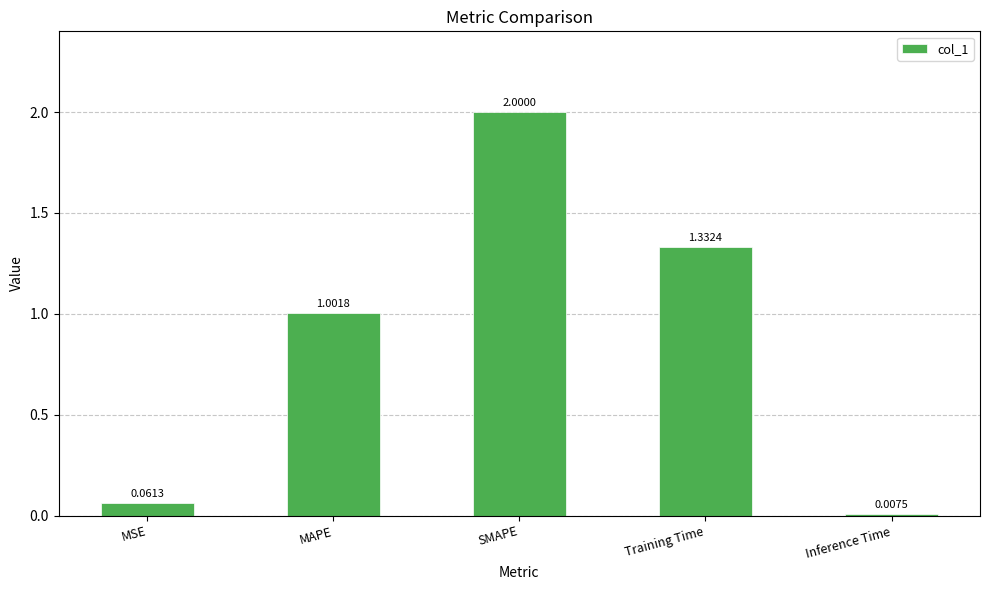

What is the label of the 1st bar from the right?

Inference Time